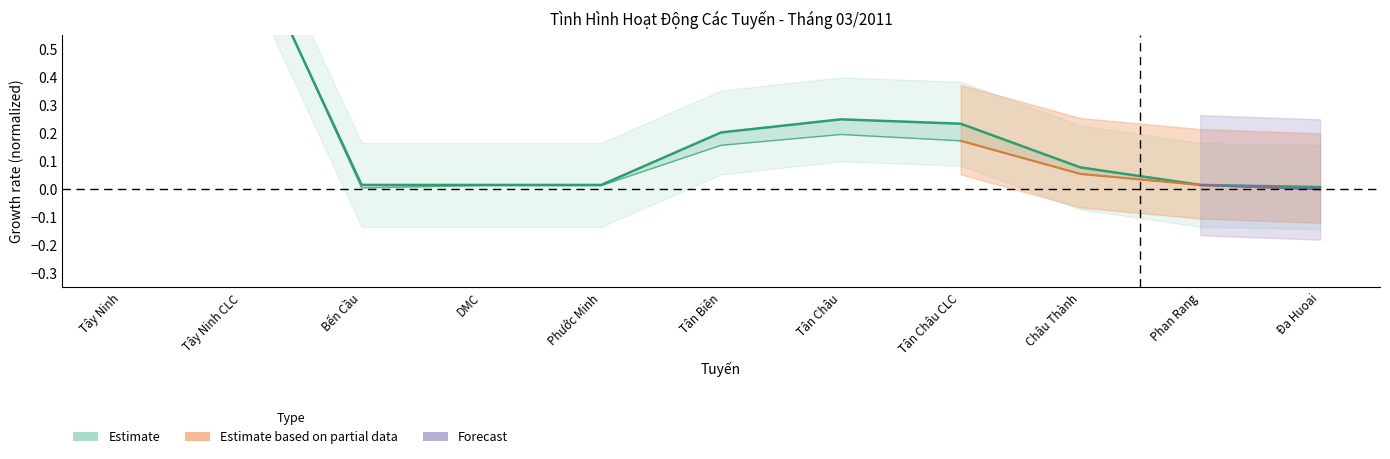

What is the average value?

0.3